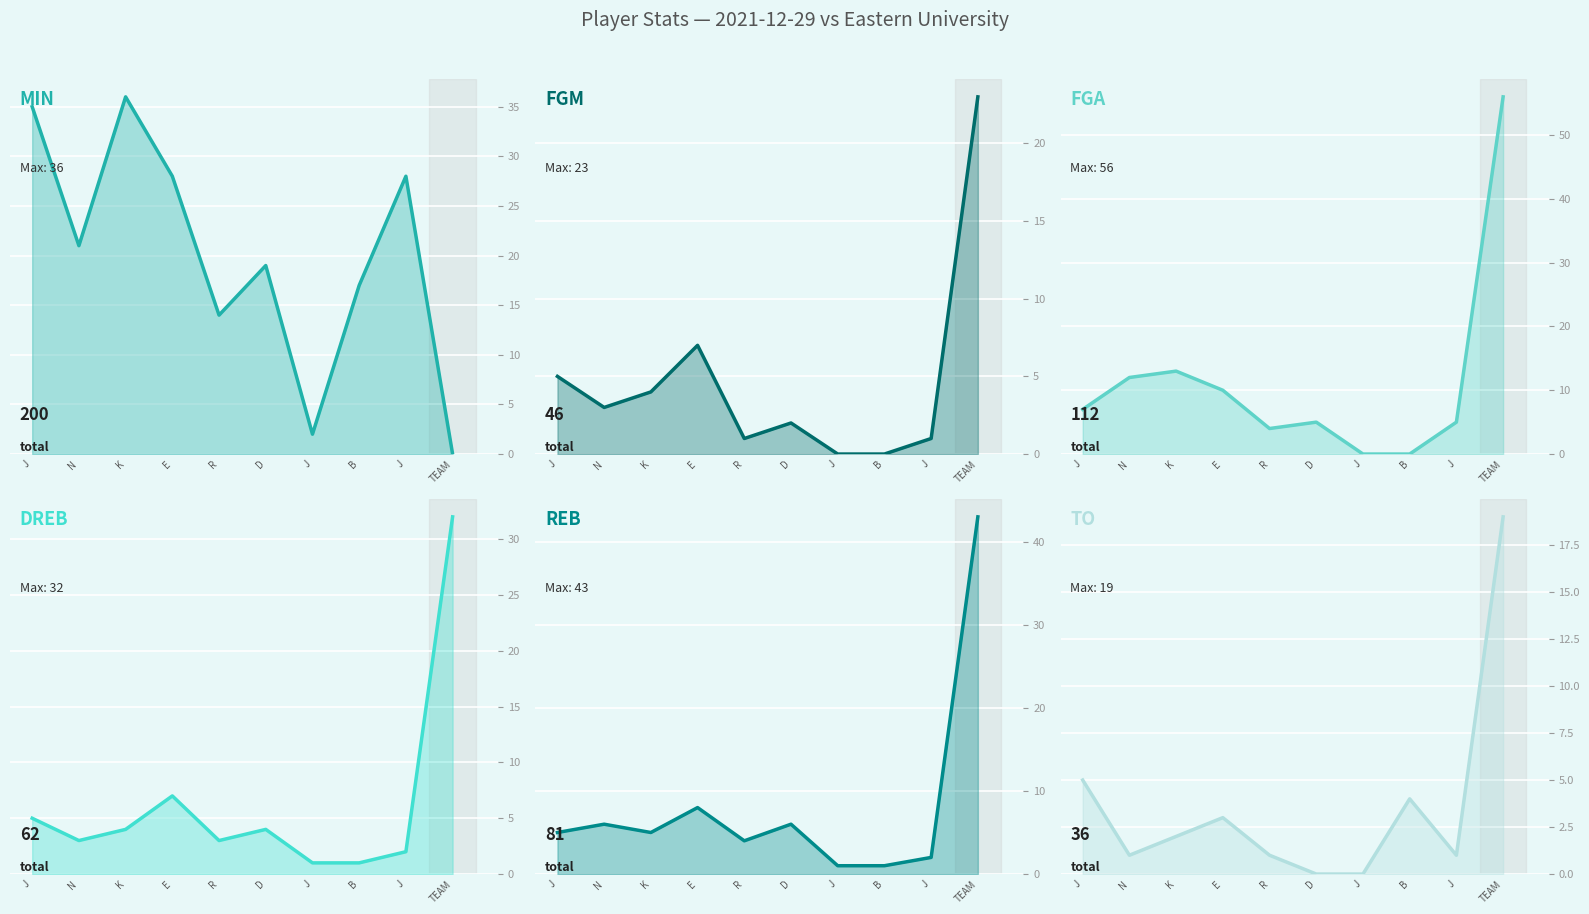

How many values in TO (line) are above zero?

8